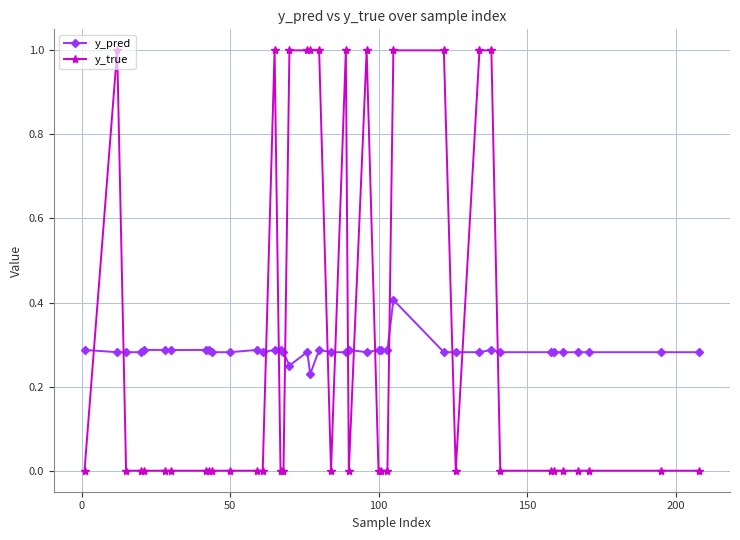

True or false: y_true and y_pred cross at least once.

True